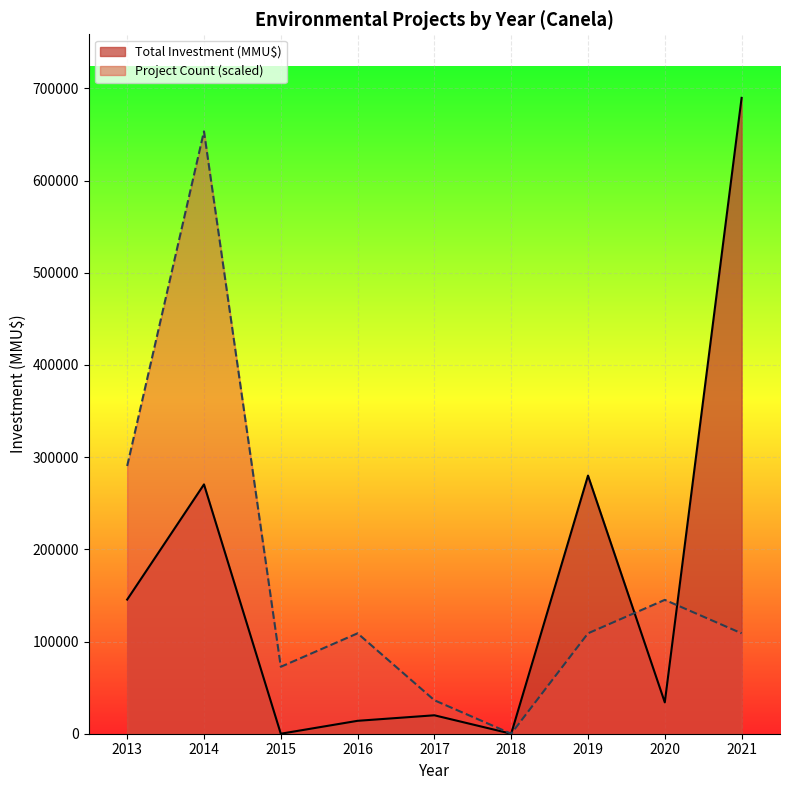

What is the difference between the highest and lowest values at 2021?

580816.8